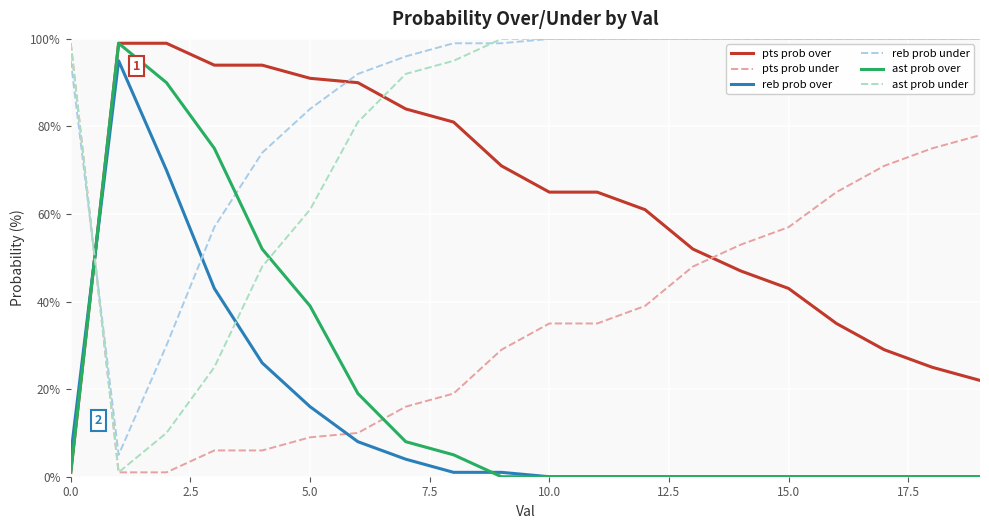

What is the maximum value for pts prob under?

99